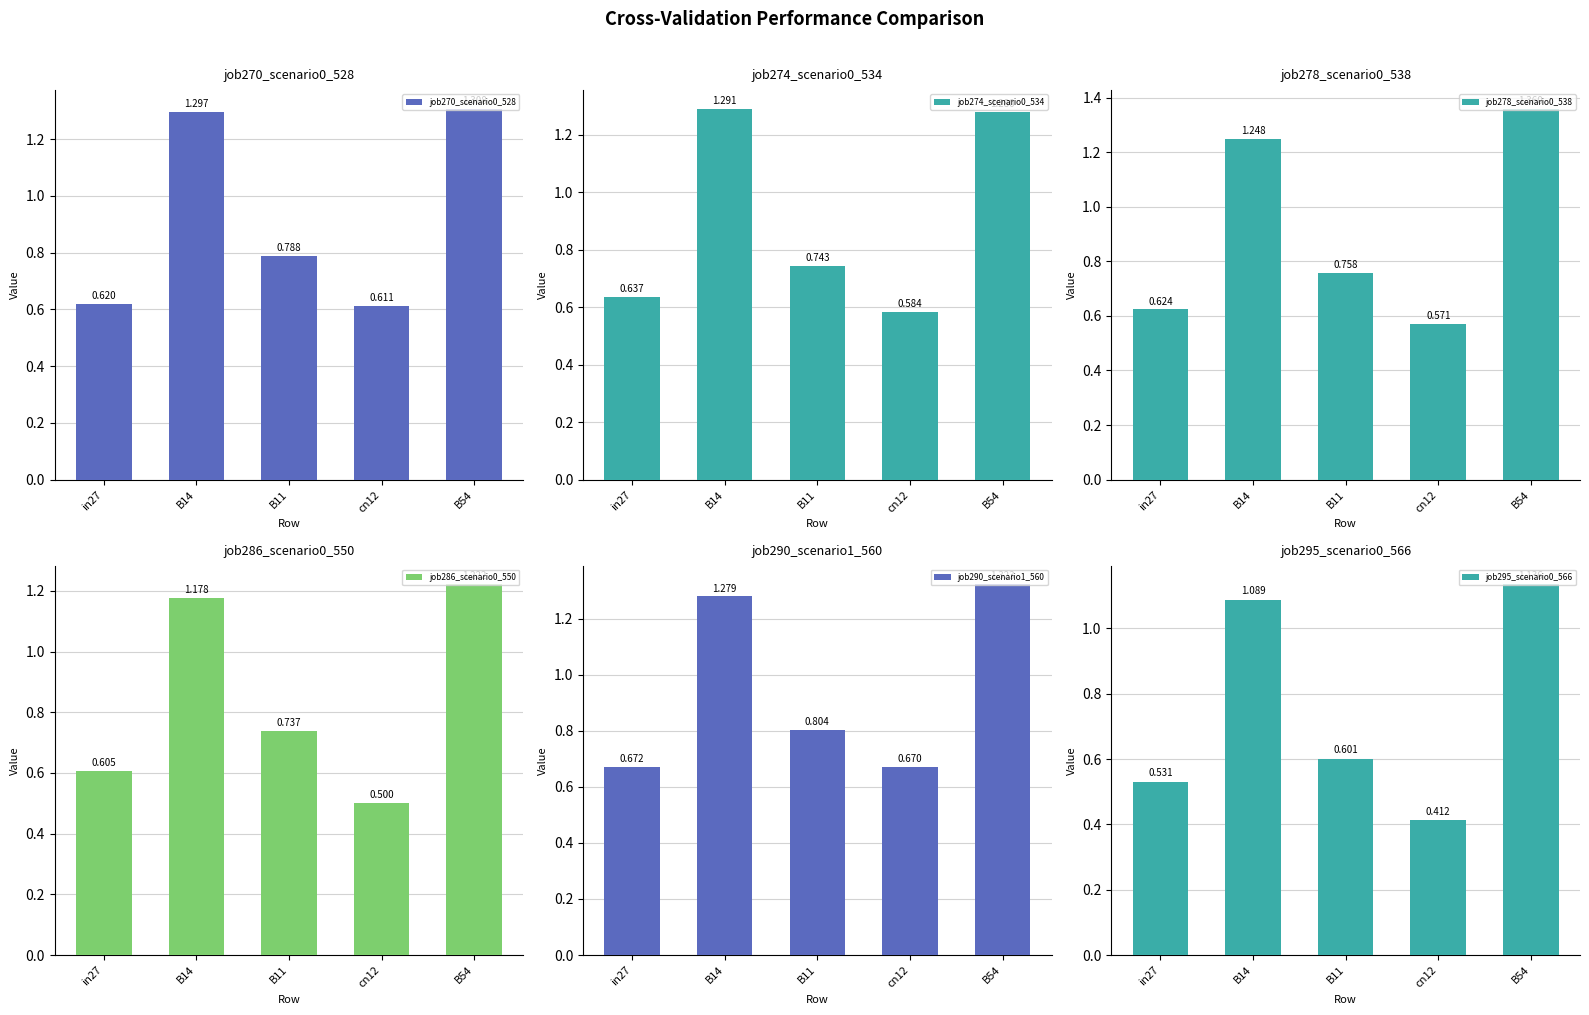

At cn12, list the series in order from smallest to largest.

job295_scenario0_566, job286_scenario0_550, job278_scenario0_538, job274_scenario0_534, job270_scenario0_528, job290_scenario1_560